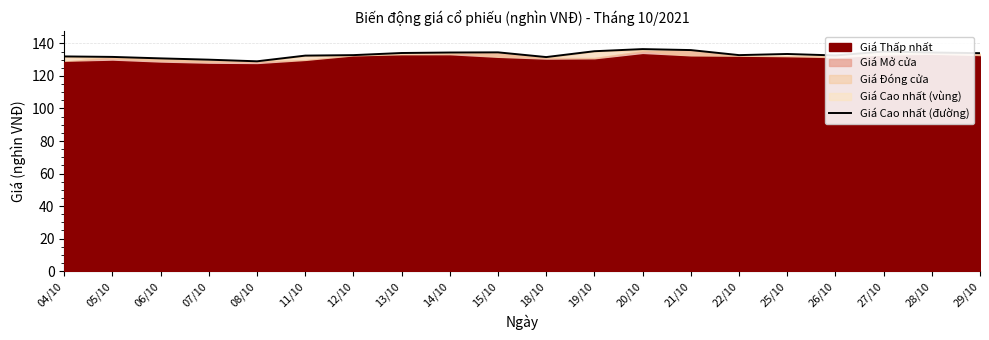

What is the change in value from 13/10 to 25/10?

-0.6